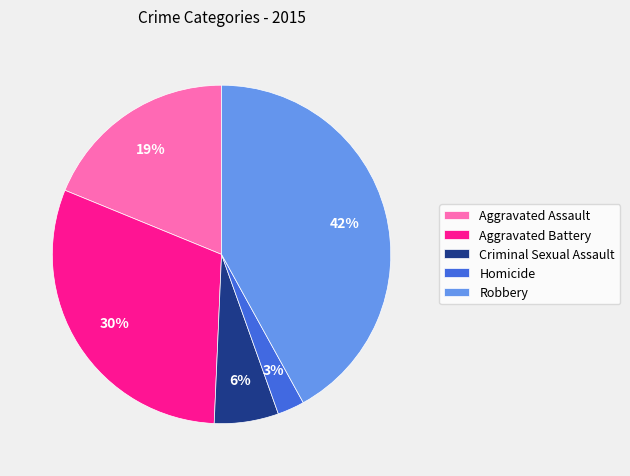

Does any single category account for the majority?

No